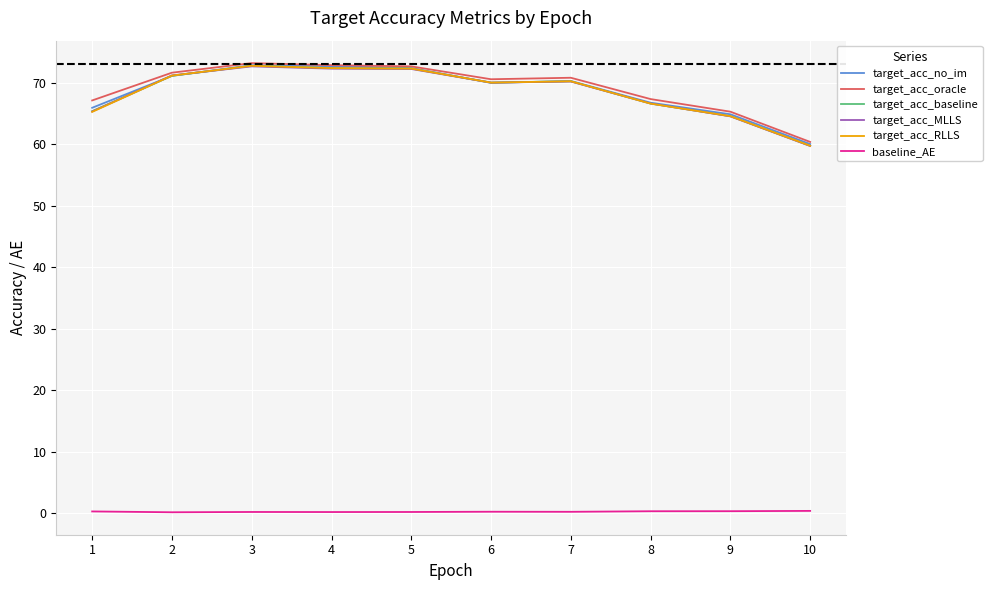

True or false: target_acc_baseline and baseline_AE cross at least once.

False